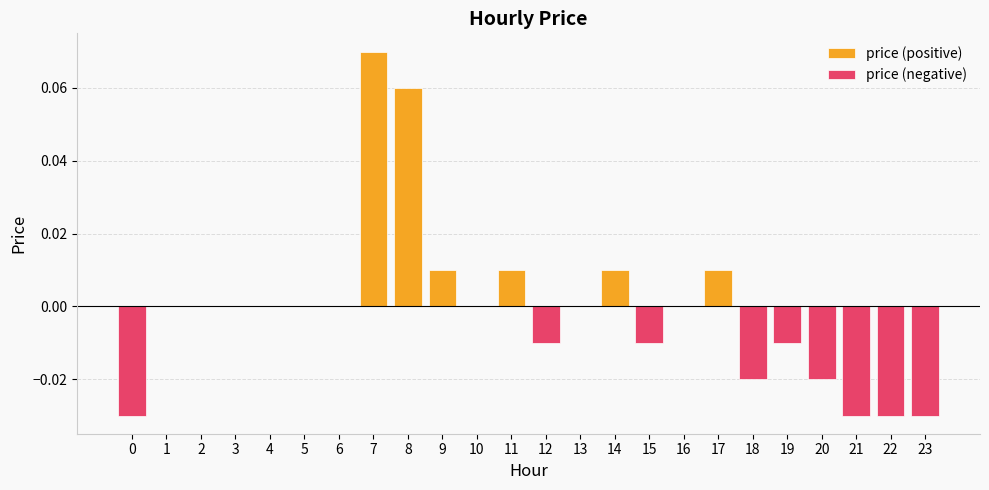

List the labels in order of price (positive) value, largest first.

7, 8, 9, 11, 14, 17, 0, 1, 2, 3, 4, 5, 6, 10, 12, 13, 15, 16, 18, 19, 20, 21, 22, 23